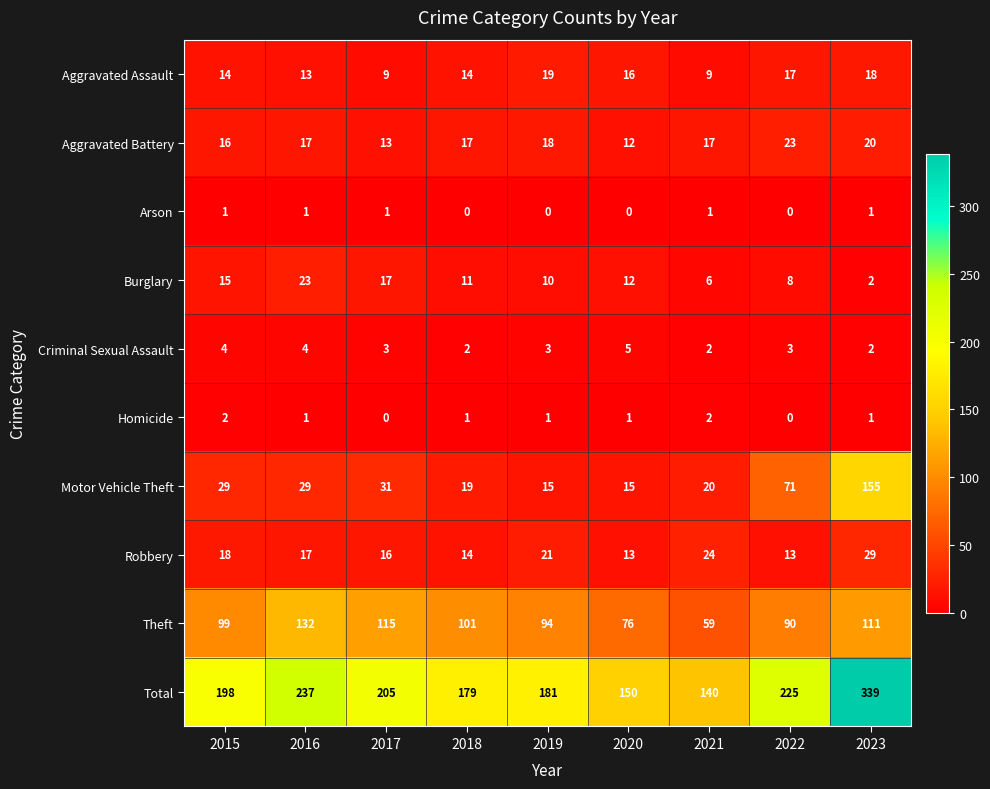

Between 2017 and 2021, which series saw the biggest shift?

Total